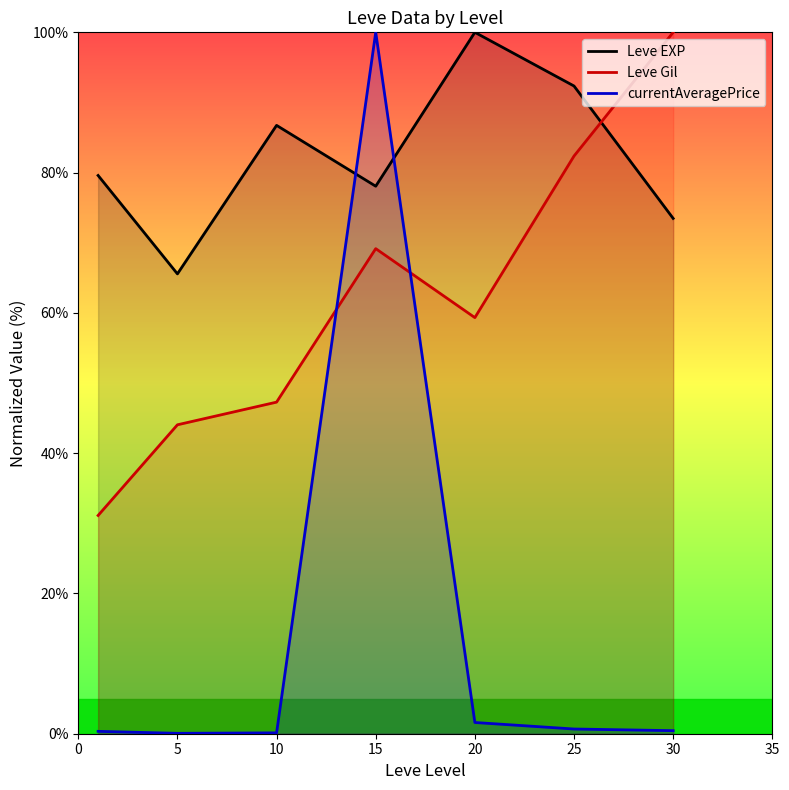

Where is the first local minimum for Leve EXP?

5